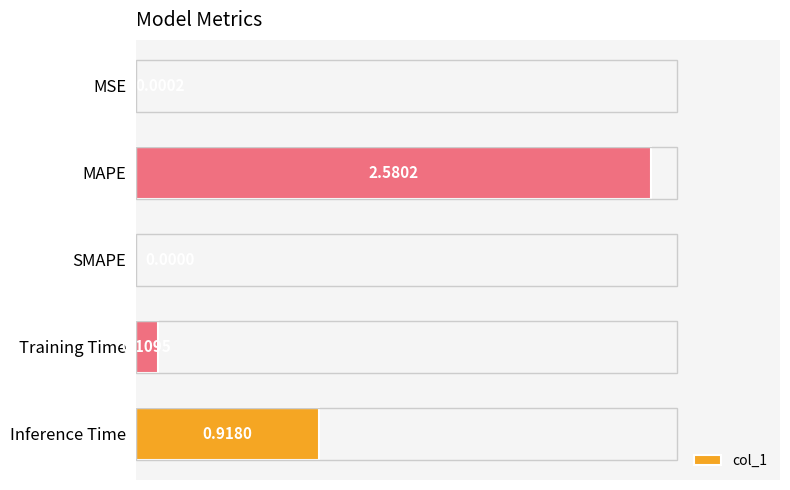

How many values are above zero?

4